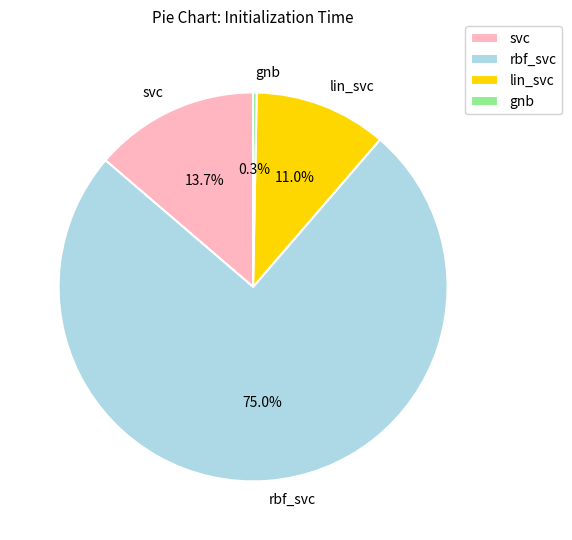

To the nearest percent, what portion does rbf_svc represent?

75%